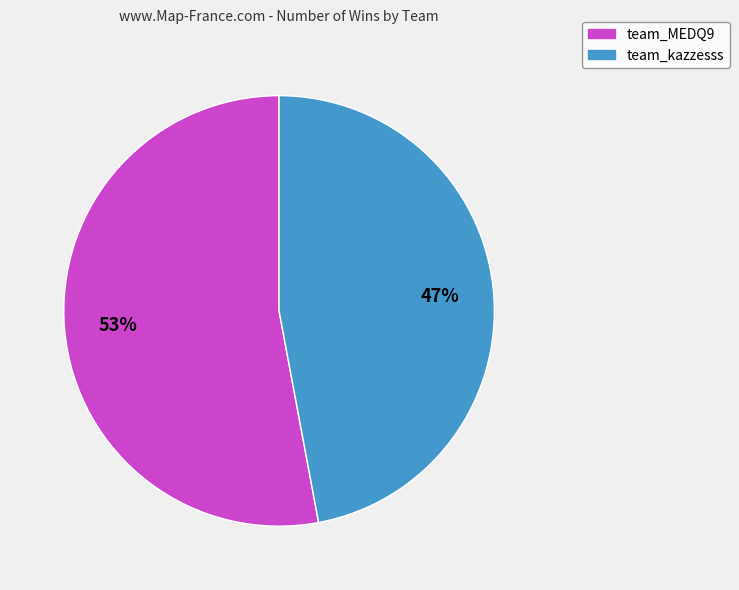

To the nearest percent, what is the difference between the team_MEDQ9 and team_kazzesss slice percentages?

6%